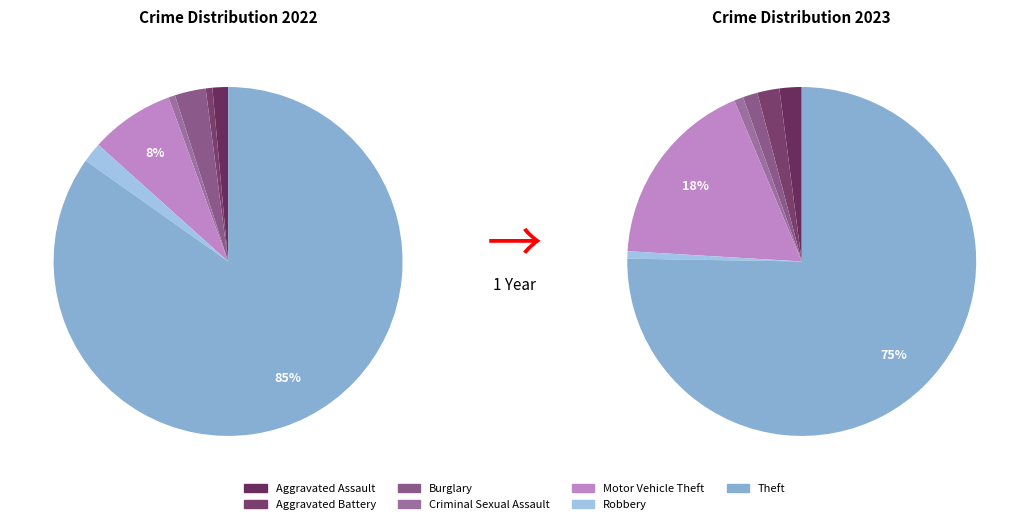

How many slices are in this pie chart?

7